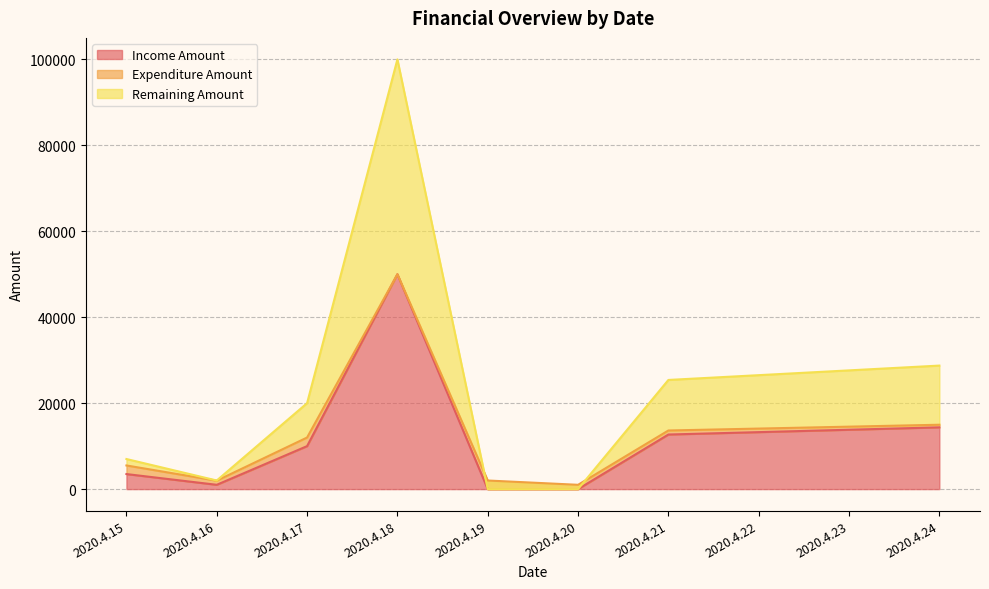

At which category does Remaining Amount reach its first local peak?

2020.4.18